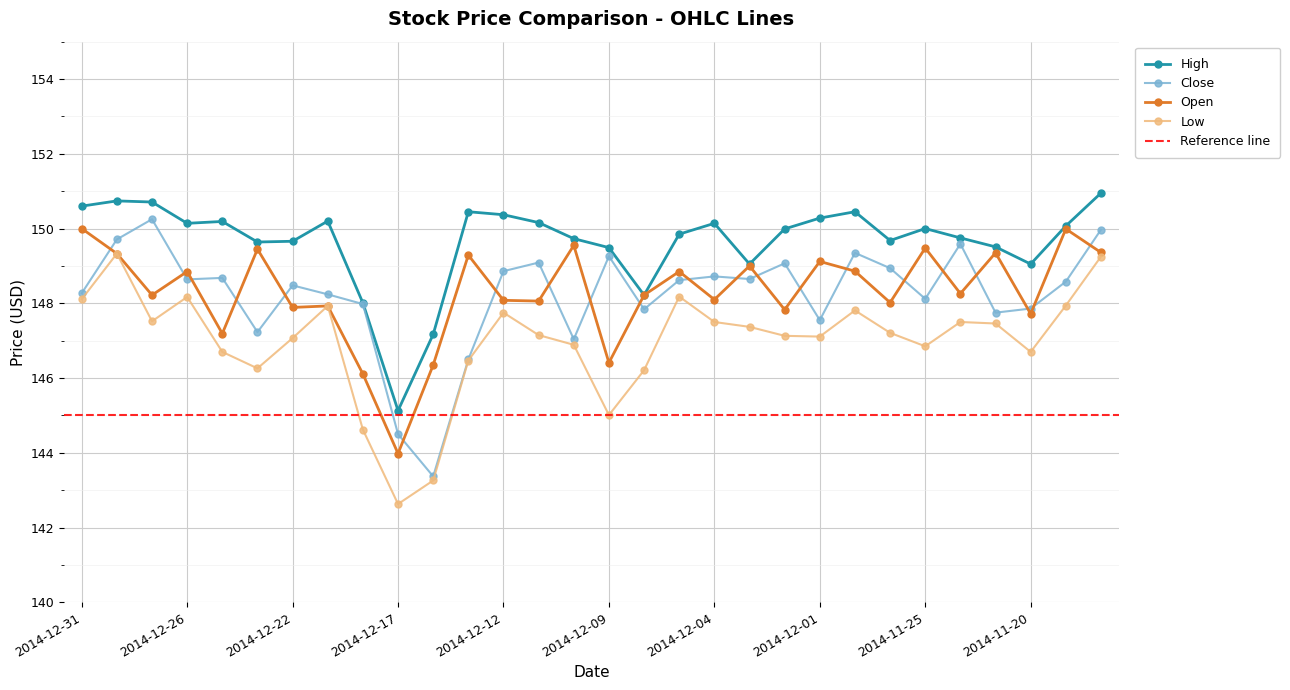

Reading right to left, transcribe all the data shown in this chart.

High: 2014-11-18=150.9	2014-11-19=150.1	2014-11-20=149.1	2014-11-21=149.5	2014-11-24=149.8	2014-11-25=150.0	2014-11-26=149.7	2014-11-28=150.4	2014-12-01=150.3	2014-12-02=150.0	2014-12-03=149.1	2014-12-04=150.1	2014-12-05=149.8	2014-12-08=148.2	2014-12-09=149.5	2014-12-10=149.7	2014-12-11=150.2	2014-12-12=150.4	2014-12-15=150.4	2014-12-16=147.2	2014-12-17=145.1	2014-12-18=148.0	2014-12-19=150.2	2014-12-22=149.7	2014-12-23=149.6	2014-12-24=150.2	2014-12-26=150.1	2014-12-29=150.7	2014-12-30=150.7	2014-12-31=150.6
Close: 2014-11-18=150.0	2014-11-19=148.6	2014-11-20=147.9	2014-11-21=147.8	2014-11-24=149.6	2014-11-25=148.1	2014-11-26=148.9	2014-11-28=149.3	2014-12-01=147.6	2014-12-02=149.1	2014-12-03=148.7	2014-12-04=148.7	2014-12-05=148.6	2014-12-08=147.8	2014-12-09=149.3	2014-12-10=147.0	2014-12-11=149.1	2014-12-12=148.9	2014-12-15=146.5	2014-12-16=143.4	2014-12-17=144.5	2014-12-18=148.0	2014-12-19=148.2	2014-12-22=148.5	2014-12-23=147.2	2014-12-24=148.7	2014-12-26=148.6	2014-12-29=150.2	2014-12-30=149.7	2014-12-31=148.3
Open: 2014-11-18=149.4	2014-11-19=150.0	2014-11-20=147.7	2014-11-21=149.3	2014-11-24=148.3	2014-11-25=149.5	2014-11-26=148.0	2014-11-28=148.9	2014-12-01=149.1	2014-12-02=147.8	2014-12-03=149.0	2014-12-04=148.1	2014-12-05=148.8	2014-12-08=148.2	2014-12-09=146.4	2014-12-10=149.6	2014-12-11=148.1	2014-12-12=148.1	2014-12-15=149.3	2014-12-16=146.3	2014-12-17=144.0	2014-12-18=146.1	2014-12-19=147.9	2014-12-22=147.9	2014-12-23=149.4	2014-12-24=147.2	2014-12-26=148.8	2014-12-29=148.2	2014-12-30=149.3	2014-12-31=150.0
Low: 2014-11-18=149.2	2014-11-19=147.9	2014-11-20=146.7	2014-11-21=147.5	2014-11-24=147.5	2014-11-25=146.8	2014-11-26=147.2	2014-11-28=147.8	2014-12-01=147.1	2014-12-02=147.1	2014-12-03=147.4	2014-12-04=147.5	2014-12-05=148.2	2014-12-08=146.2	2014-12-09=145.0	2014-12-10=146.9	2014-12-11=147.2	2014-12-12=147.8	2014-12-15=146.5	2014-12-16=143.3	2014-12-17=142.6	2014-12-18=144.6	2014-12-19=147.9	2014-12-22=147.1	2014-12-23=146.3	2014-12-24=146.7	2014-12-26=148.2	2014-12-29=147.5	2014-12-30=149.3	2014-12-31=148.1